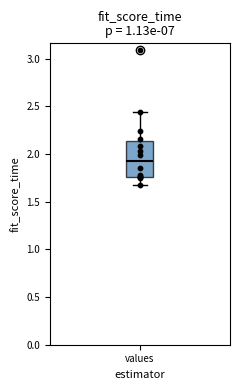

Where does the upper whisker of the box for values end on the y-axis? The values are not printed on the chart, so give them approximately, as read against the axis.

2.45